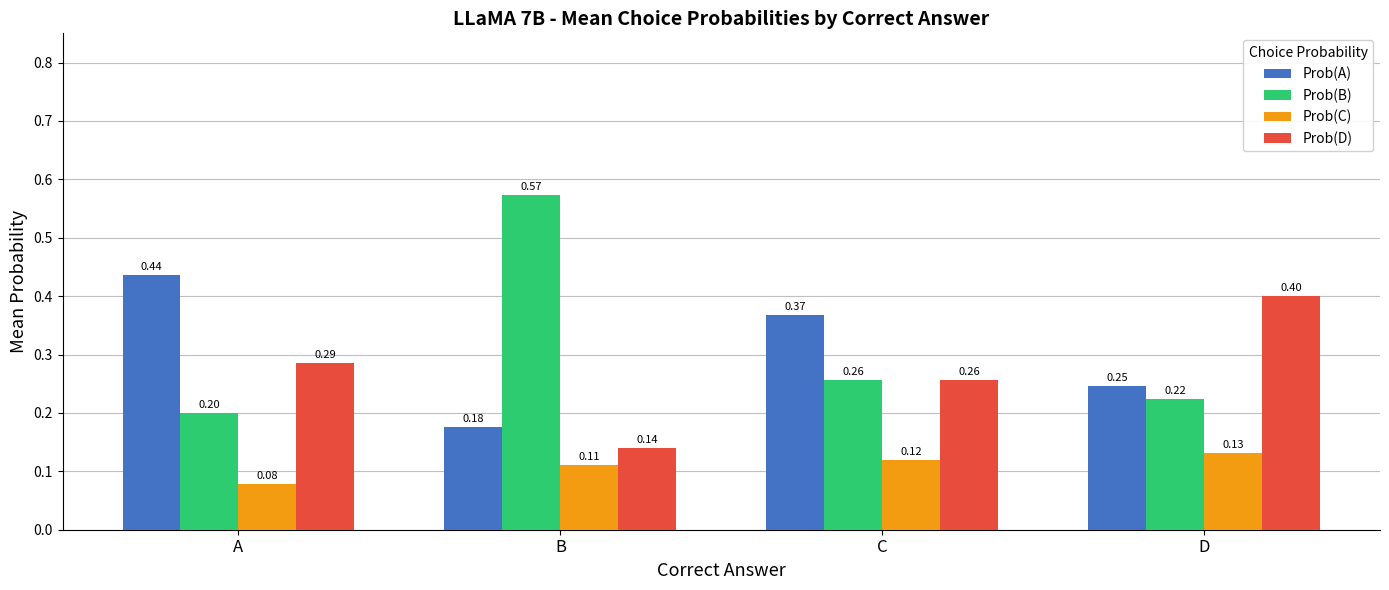

Where is Prob(C) nearest to the value 0?

A